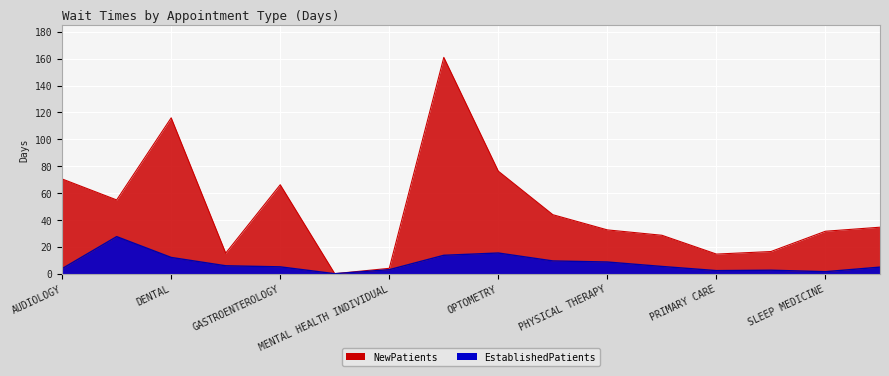

Where is the first local minimum for NewPatients?

CARDIOLOGY